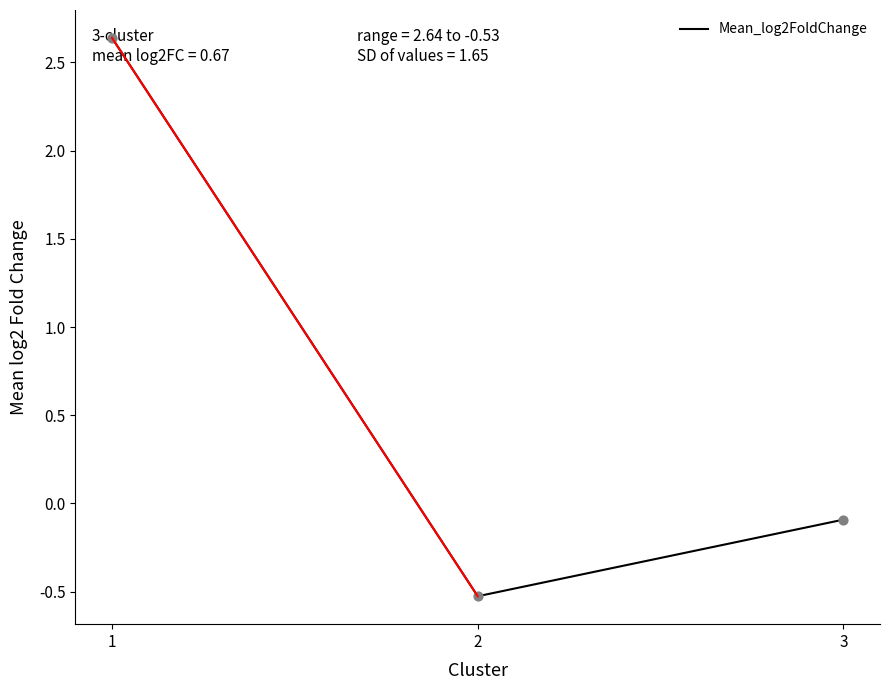

Which has a higher value, 3 or 2?

3